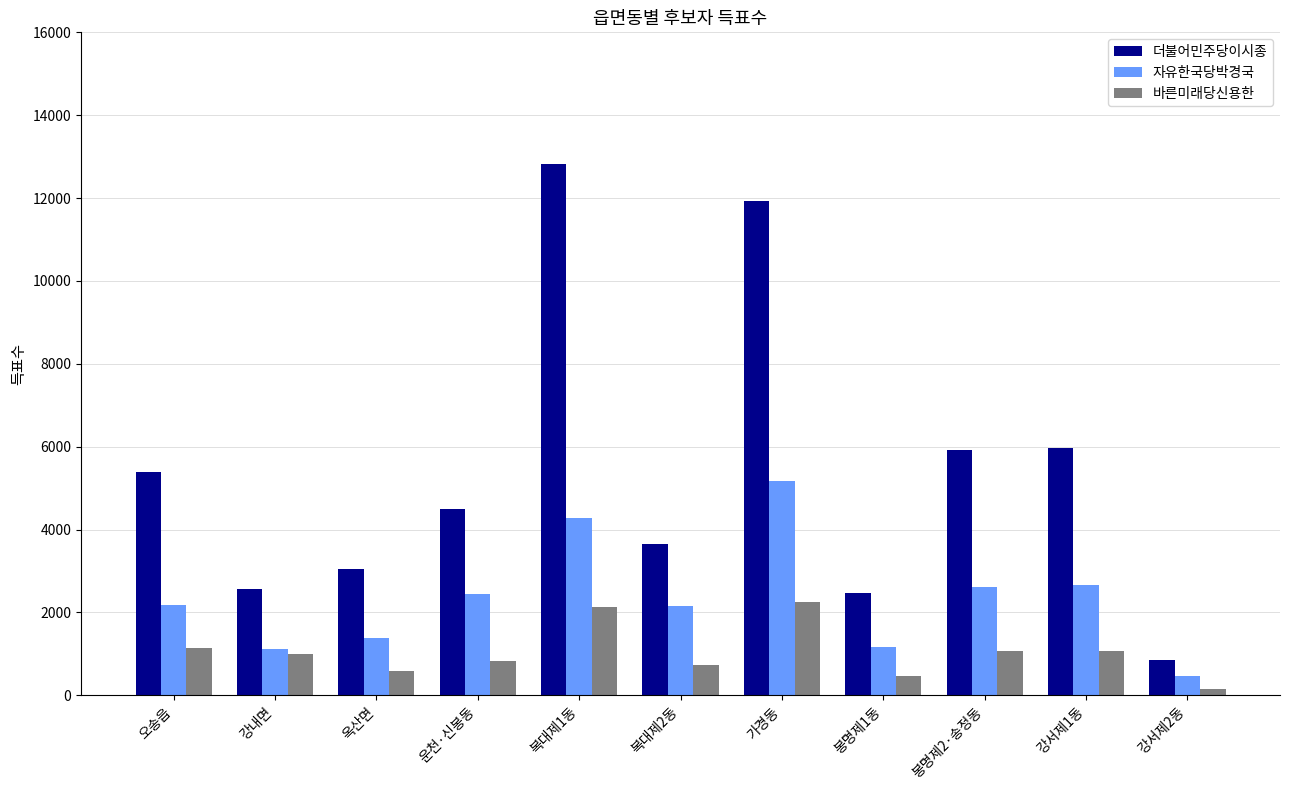

Is it true that 자유한국당박경국 equals 2189 at 오송읍?

True